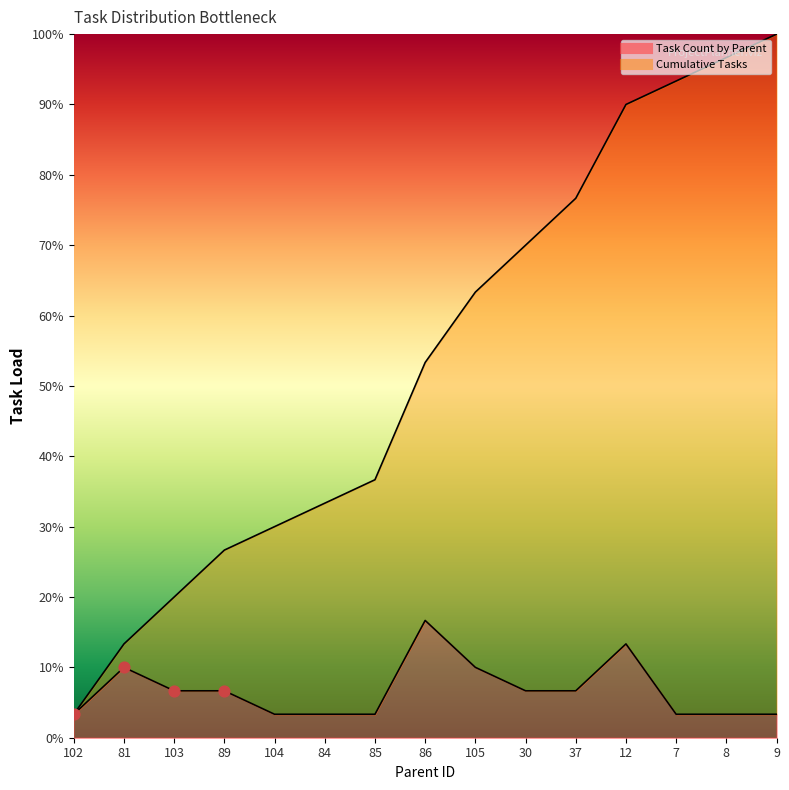

Which series reaches the maximum Y coordinate?

Cumulative Tasks